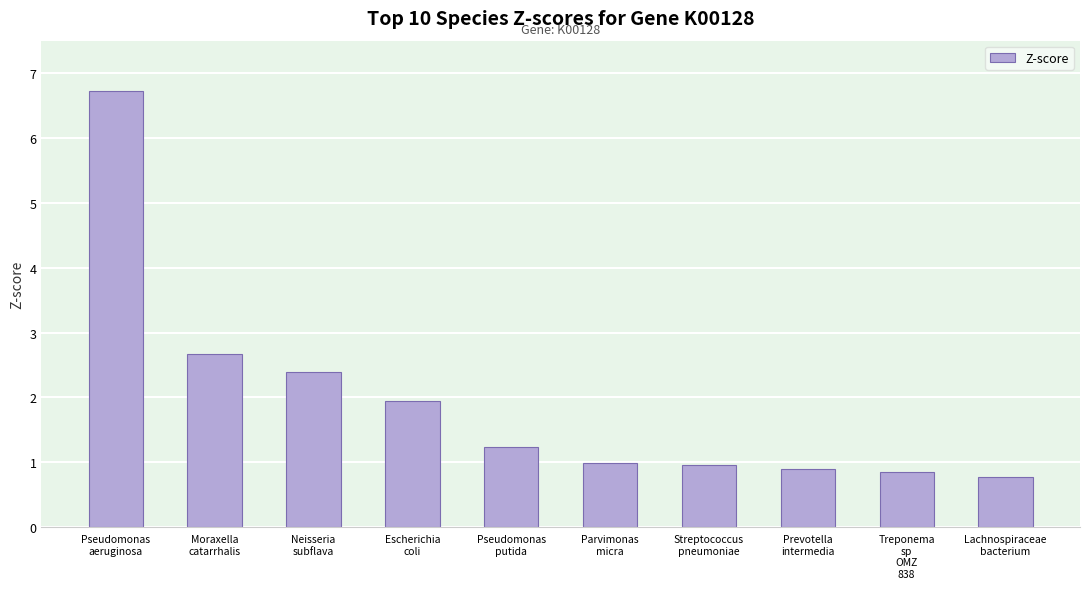

What is the greatest value displayed?

6.7